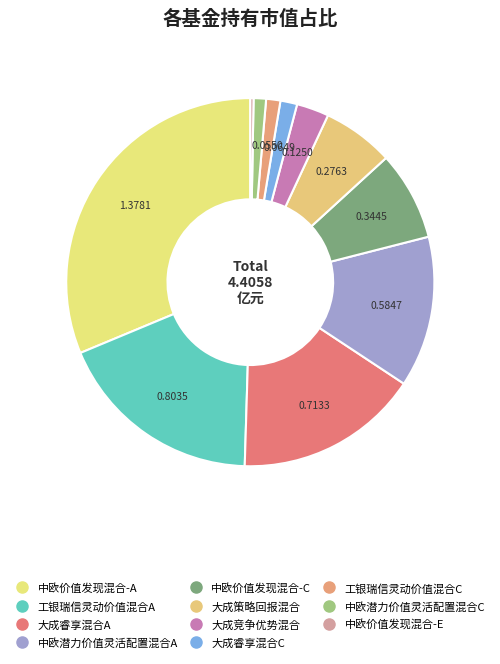

To the nearest percent, what portion does 大成睿享混合A represent?

16%